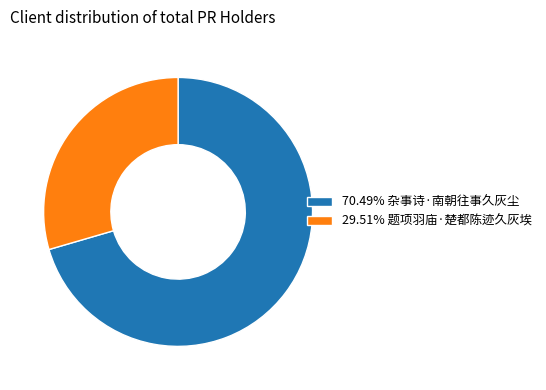

Does 29.51% 题项羽庙·楚都陈迹久灰埃 account for over 50% of the chart?

No